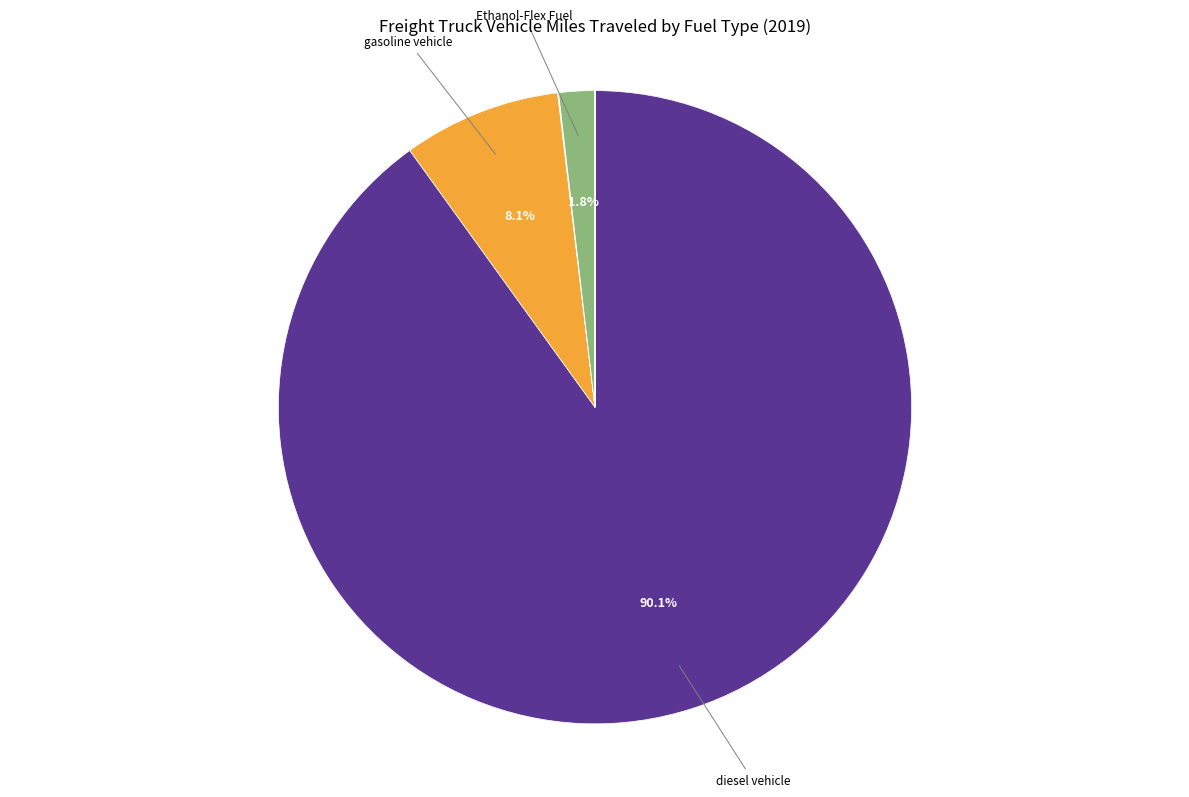

Count the number of slices in the pie.

9